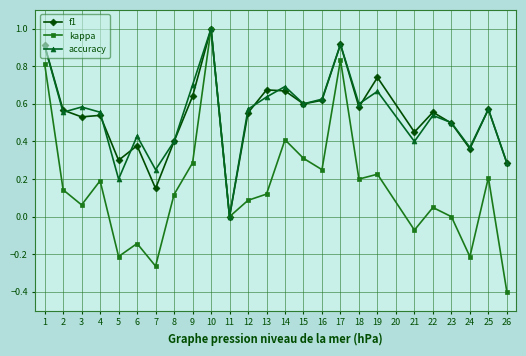

True or false: kappa has more than 2 interior local peaks.

True